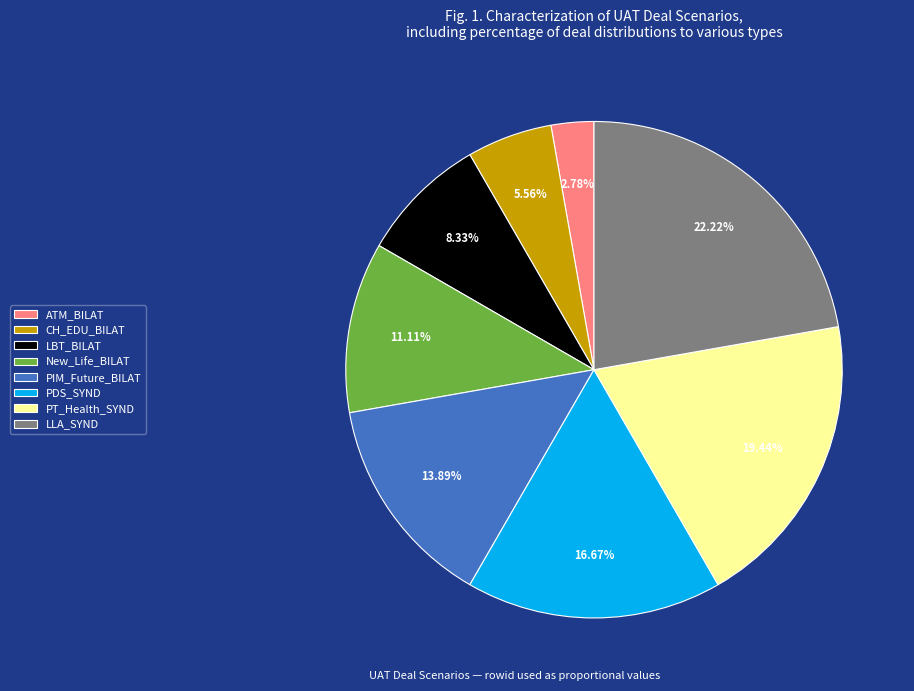

Does any single category account for the majority?

No